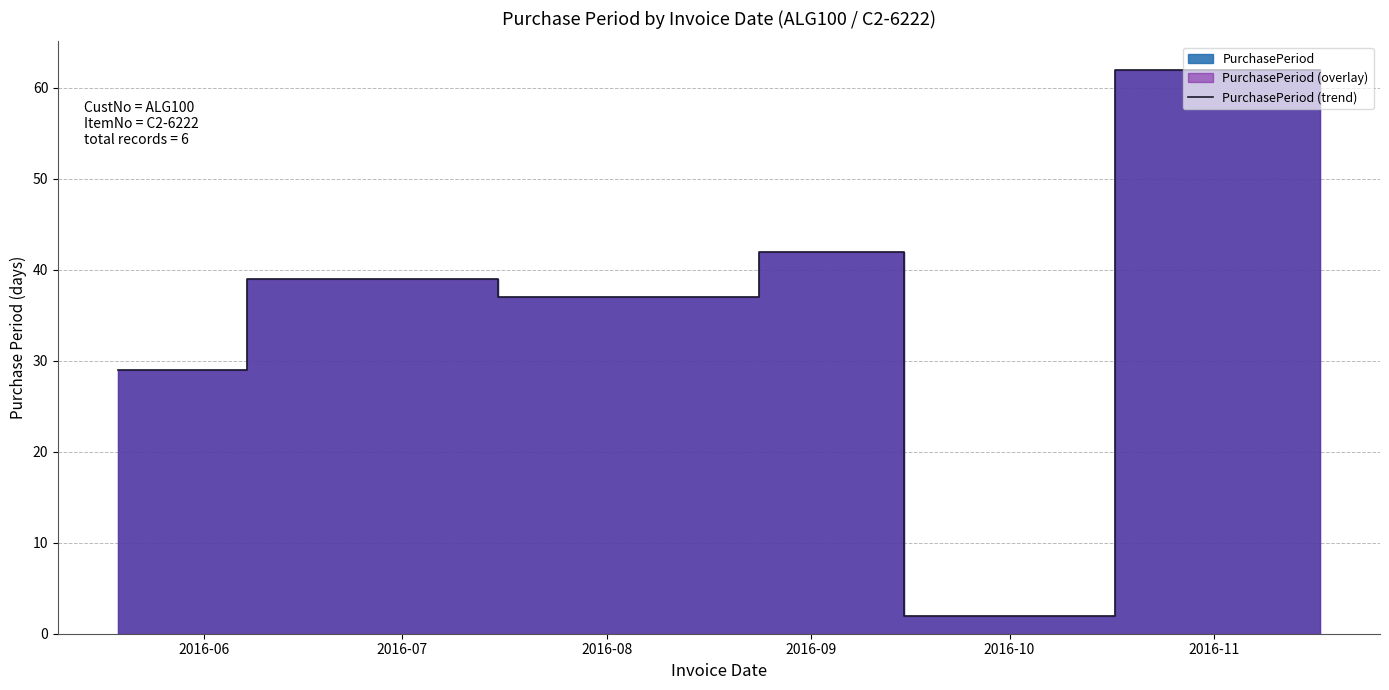

List the labels in order of value, smallest first.

2016-10, 2016-06, 2016-08, 2016-07, 2016-09, 2016-11